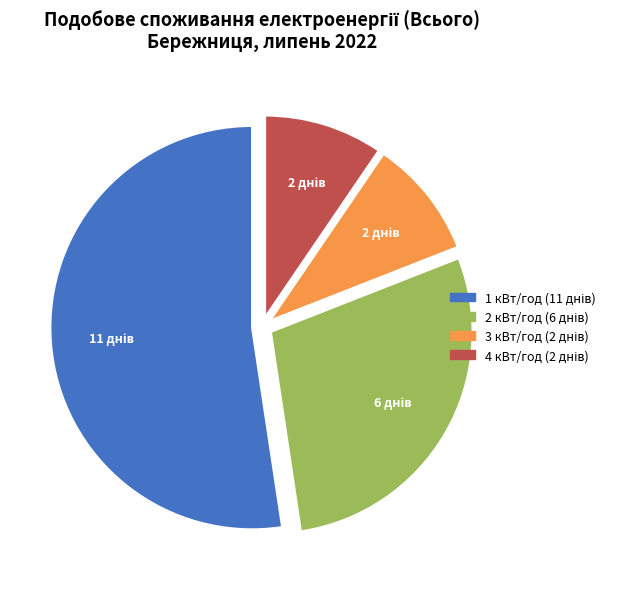

How many segments does this pie chart have?

4